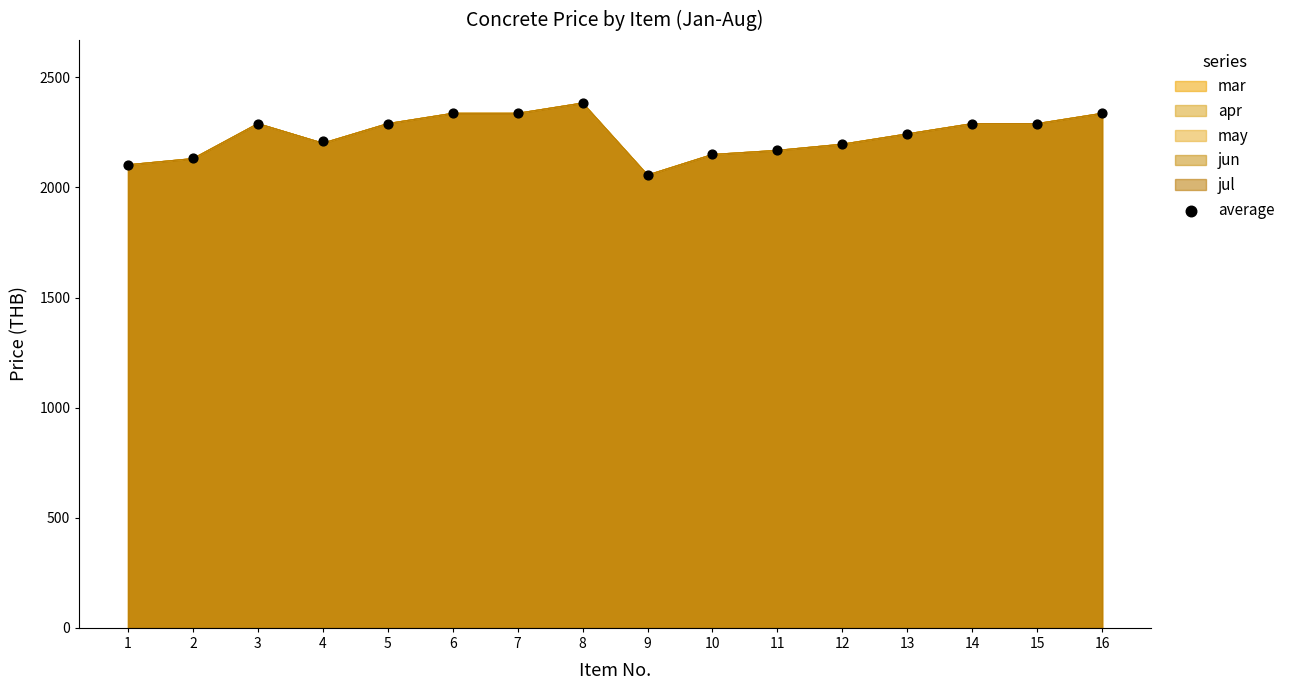

What is the change in value from 6 to 13?

-93.5